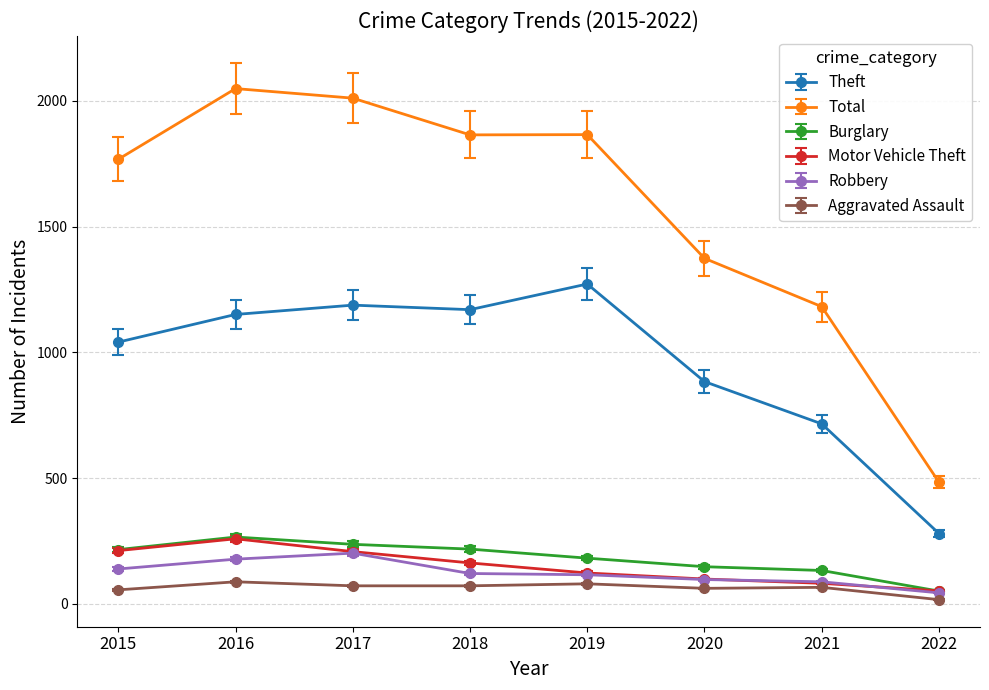

At how many categories does at least one series exceed 964?

7